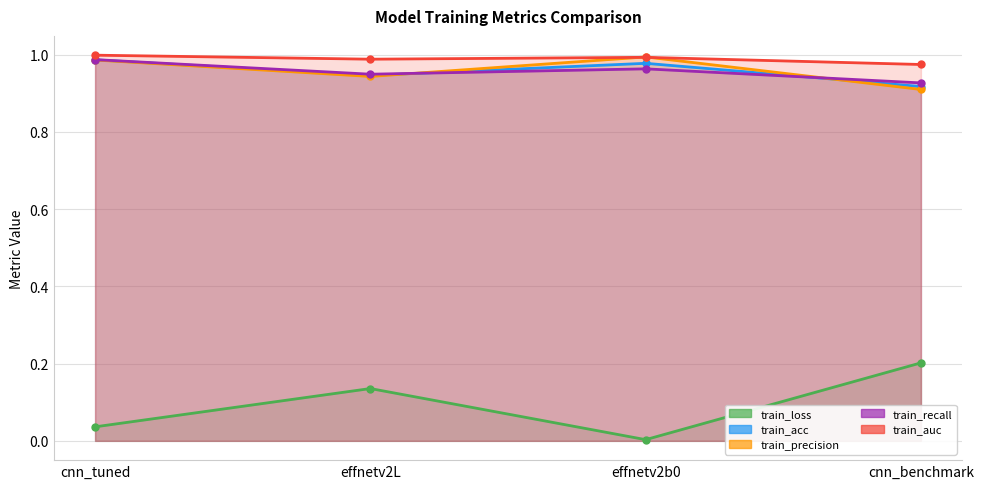

Reading right to left, transcribe all the data shown in this chart.

train_loss: 0.2	0.0	0.1	0.0
train_acc: 0.9	1.0	0.9	1.0
train_precision: 0.9	1.0	0.9	1.0
train_recall: 0.9	1.0	0.9	1.0
train_auc: 1.0	1.0	1.0	1.0